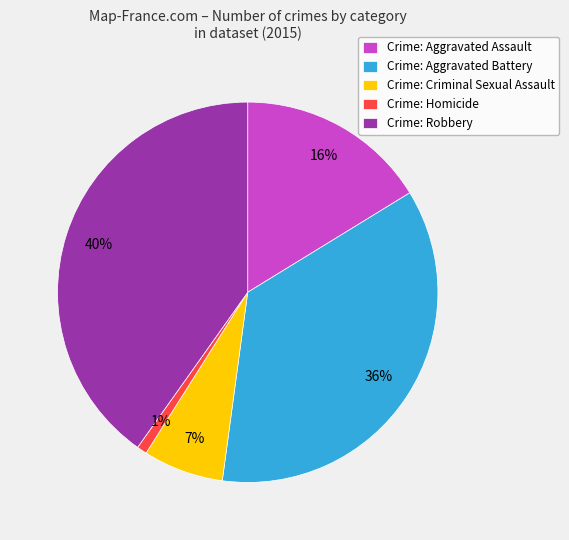

Is there a majority slice in this chart?

No